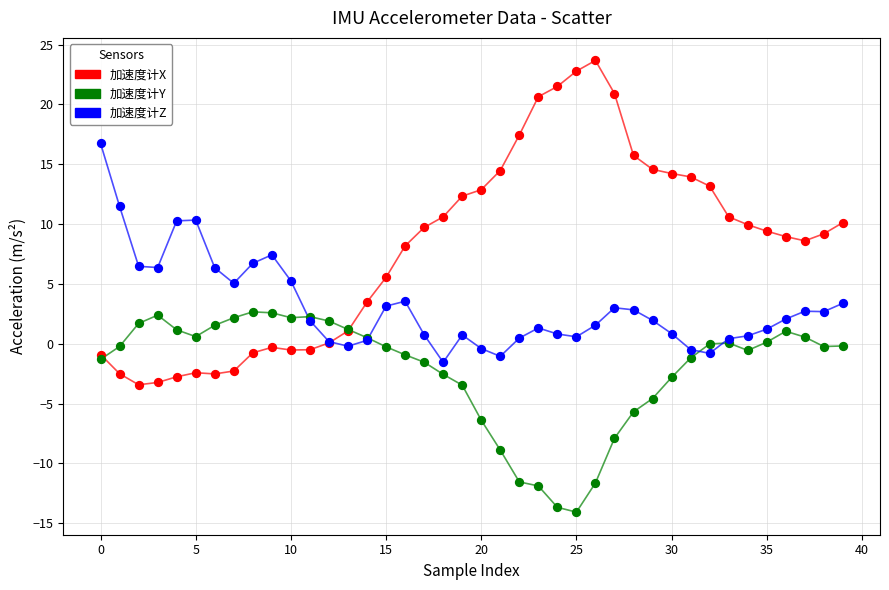

Which series reaches the maximum Y coordinate?

加速度计X